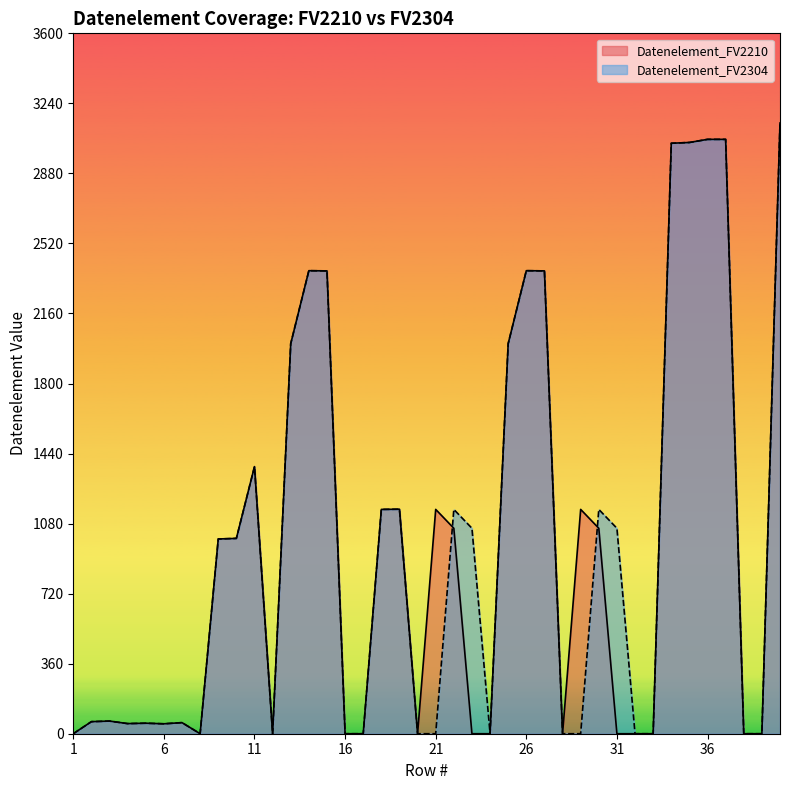

Read the Datenelement_FV2210 value at 10, to the nearest 10.

1000